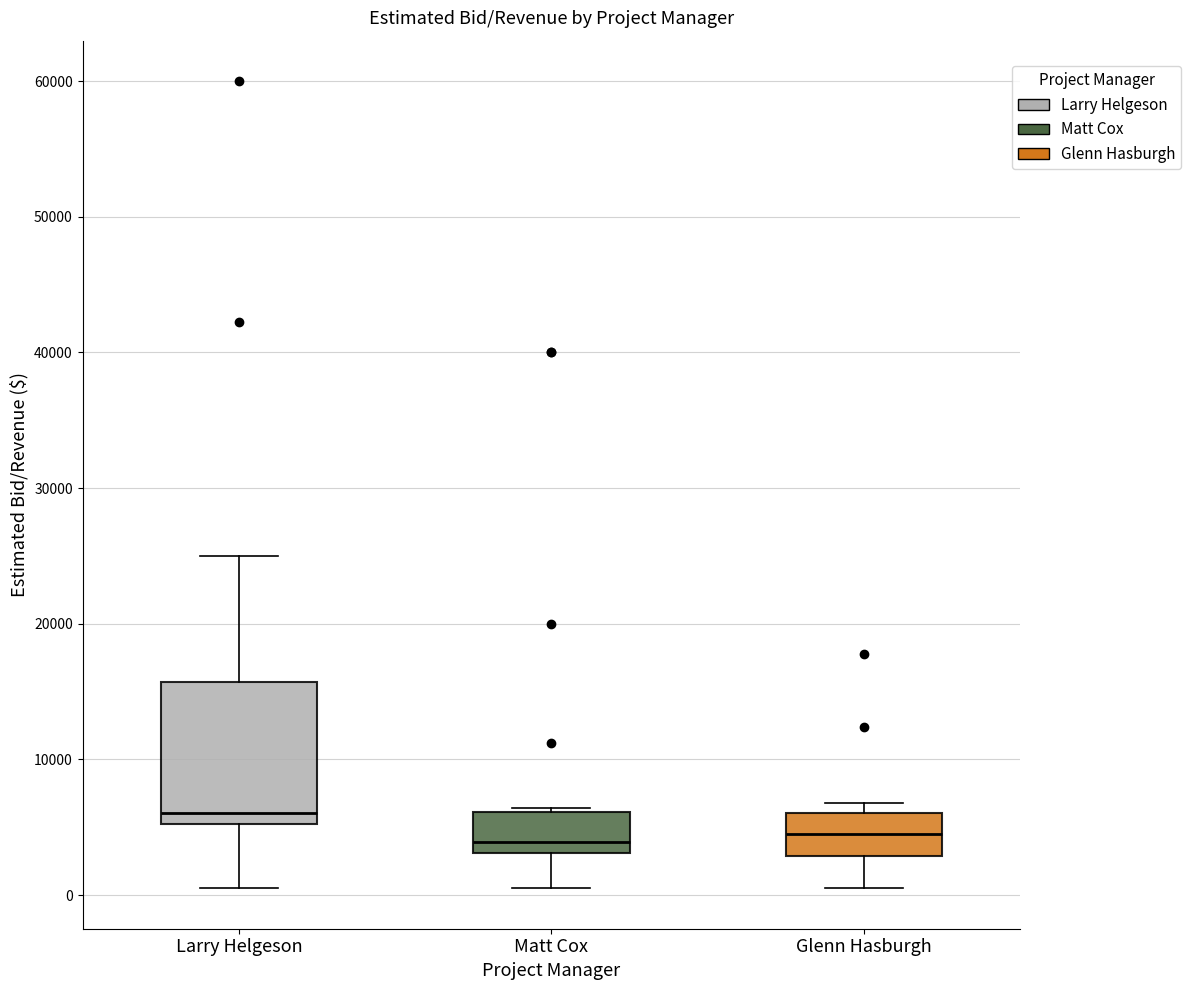

Which box's median line is the highest?

Larry Helgeson